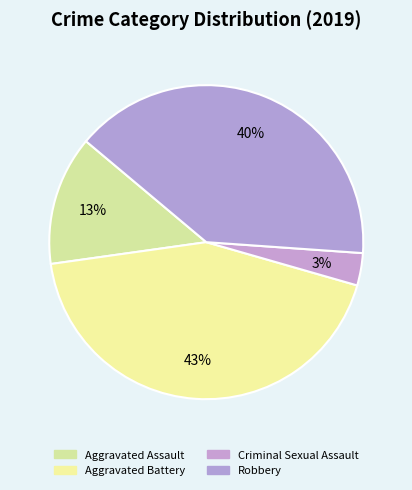

True or false: Aggravated Assault accounts for 19% of the total.

False